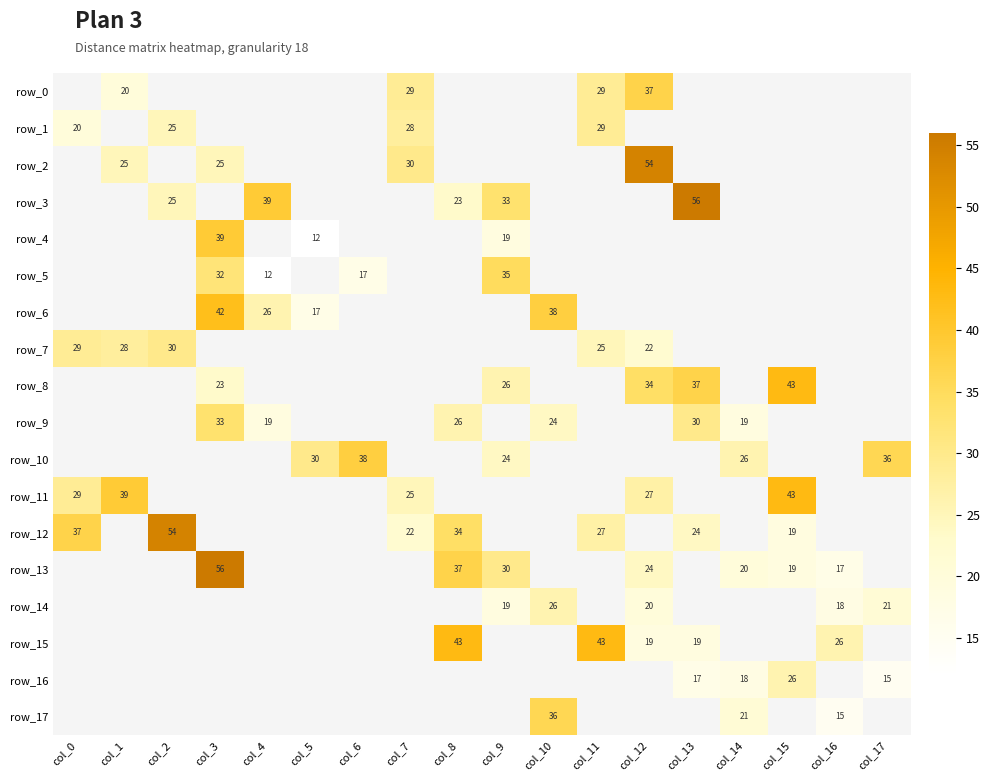

Count the number of categories in the chart.

18